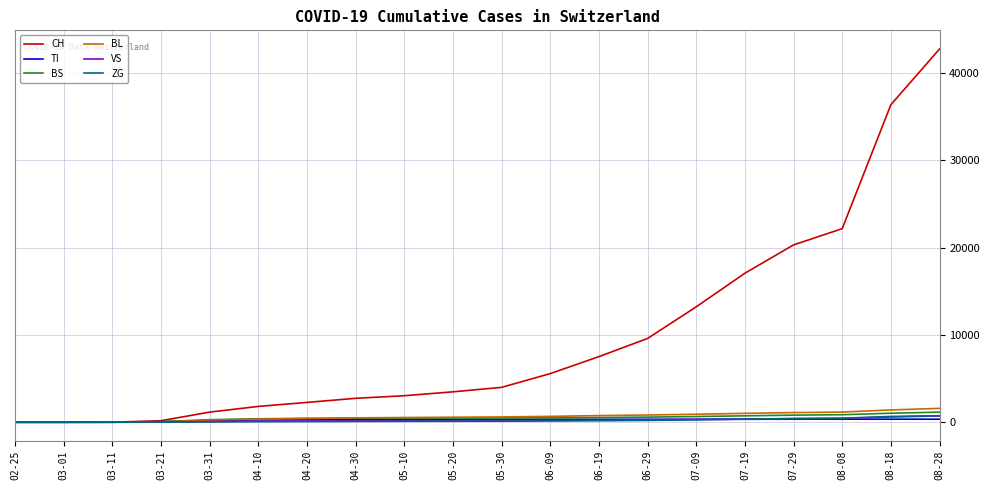

What is the greatest value displayed?

42735